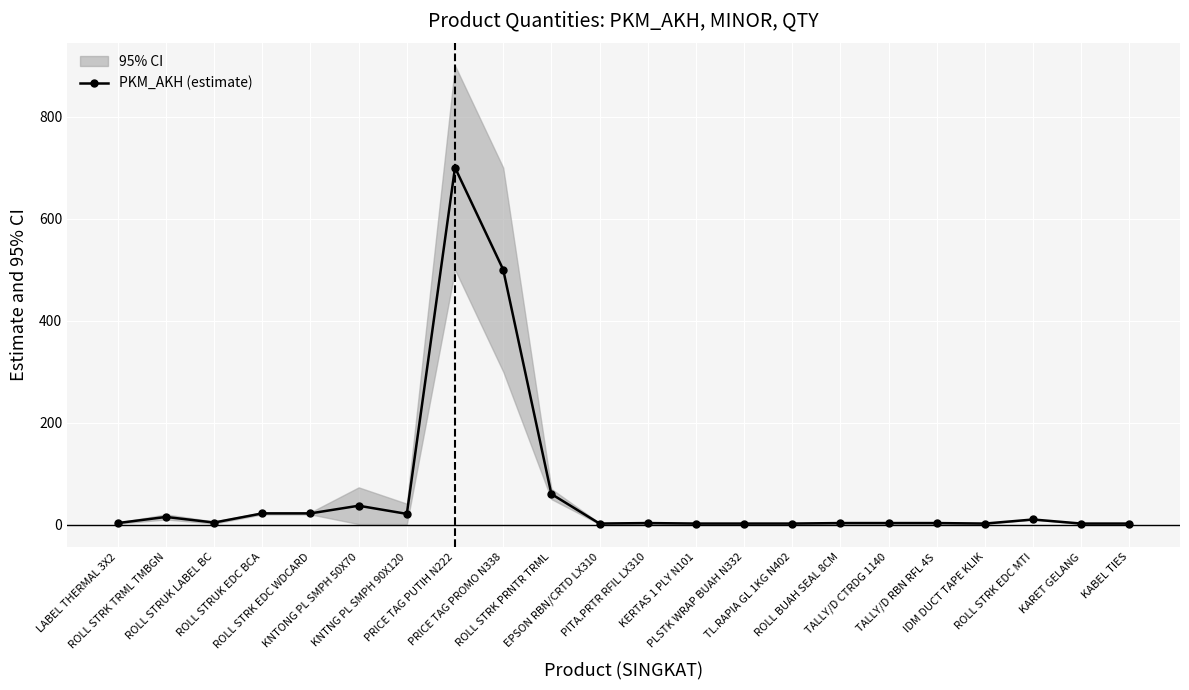

The chart shows a value of 22 at ROLL STRUK EDC BCA. True or false?

True